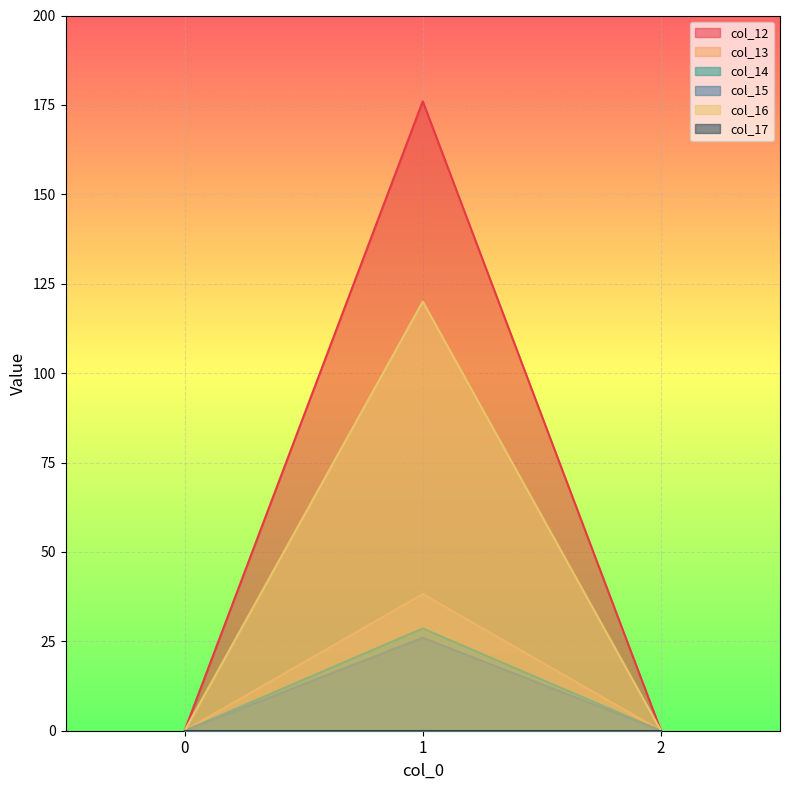

Which series has the largest total across all categories?

col_12